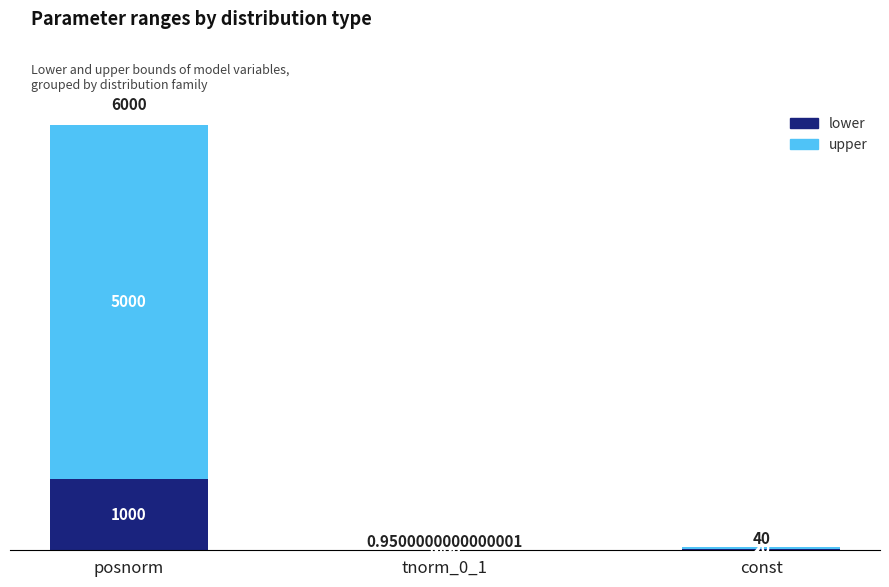

At which label does lower first exceed 20?

posnorm